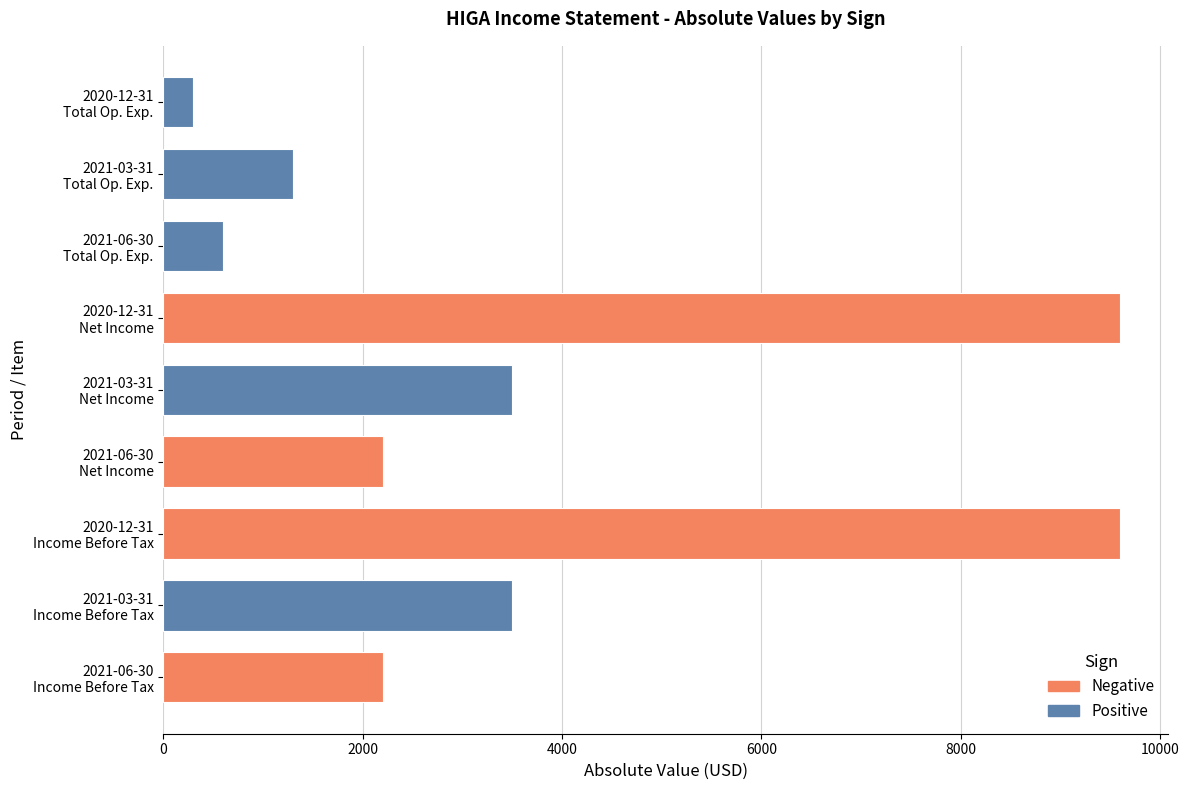

What is the average value?

3644